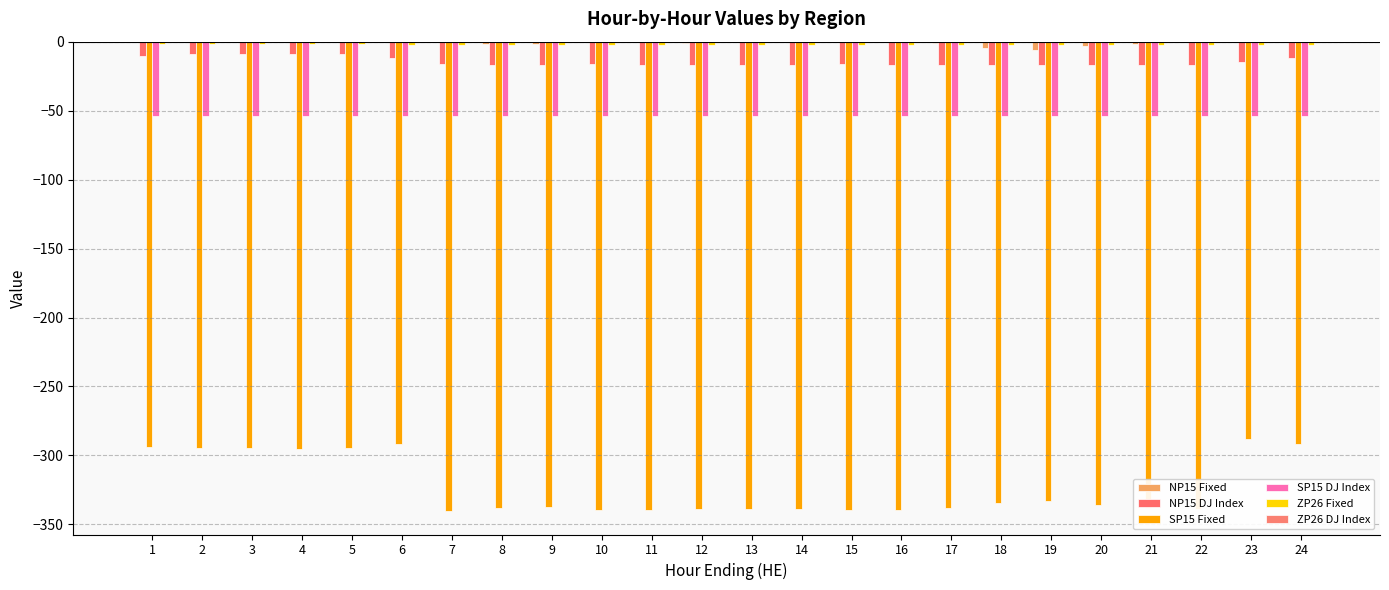

How many groups of bars are there?

24